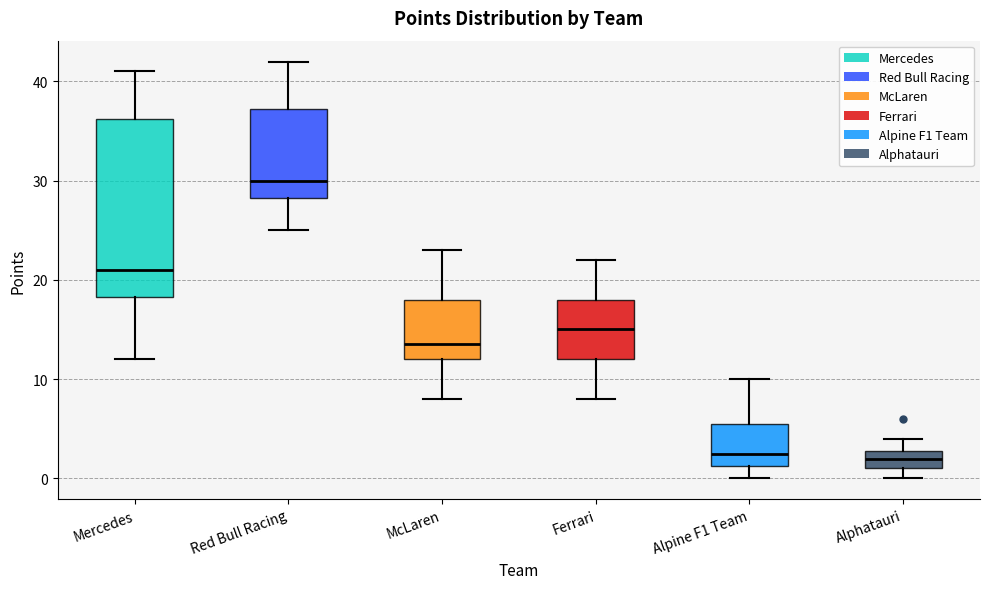

Reading left to right, transcribe this box plot: for each box, give where its median line is, the range the box spans, and where its two whiskers end, as read against the y-axis. The values are not printed on the chart, so give them approximately, as read against the axis.

Mercedes: median 21, box 18 to 36, whiskers 12 to 41
Red Bull Racing: median 30, box 28 to 37, whiskers 25 to 42
McLaren: median 14, box 12 to 18, whiskers 8 to 23
Ferrari: median 15, box 12 to 18, whiskers 8 to 22
Alpine F1 Team: median 3, box 1 to 6, whiskers 0 to 10
Alphatauri: median 2, box 1 to 3, whiskers 0 to 4